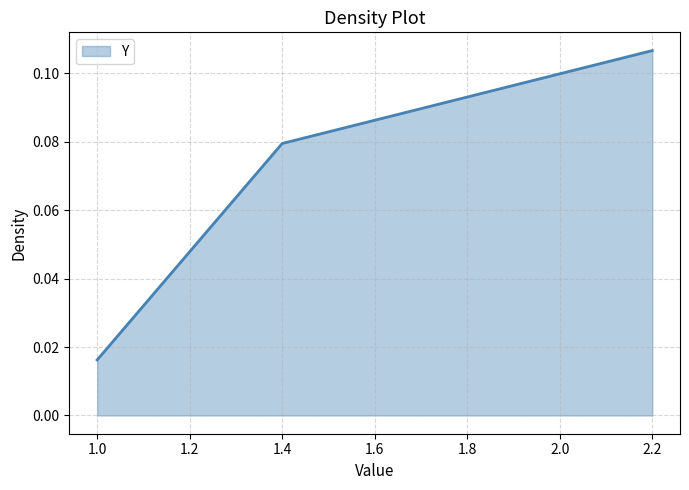

Between 2.2 and 1.4, which is larger?

2.2